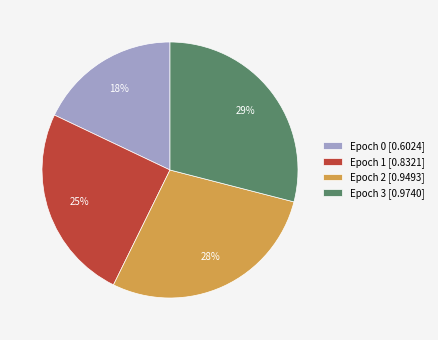

Is the sum of Epoch 2 [0.9493] and Epoch 3 [0.9740] greater than half?

Yes